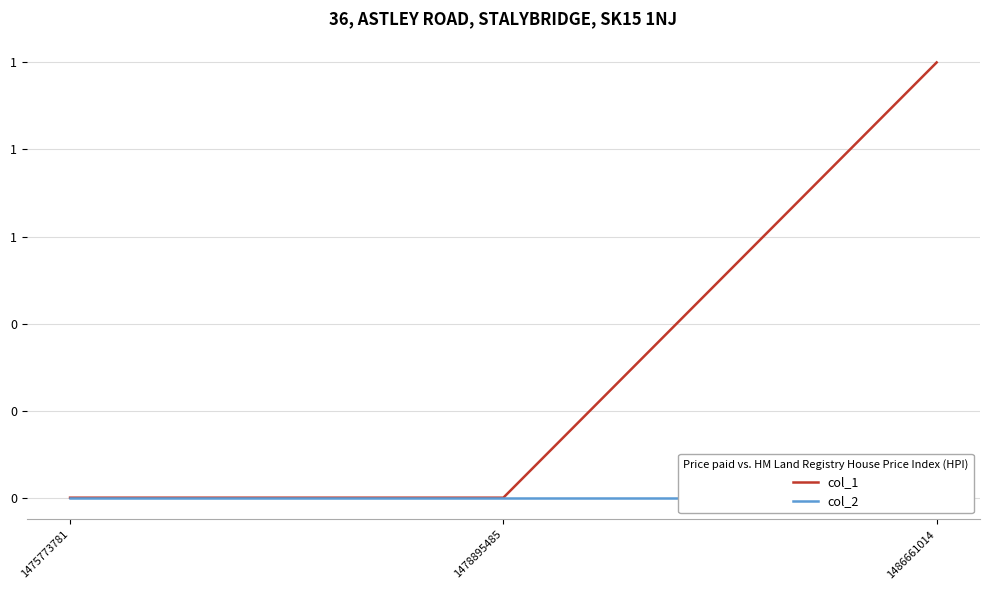

Does the chart display data point markers on the line(s)?

No